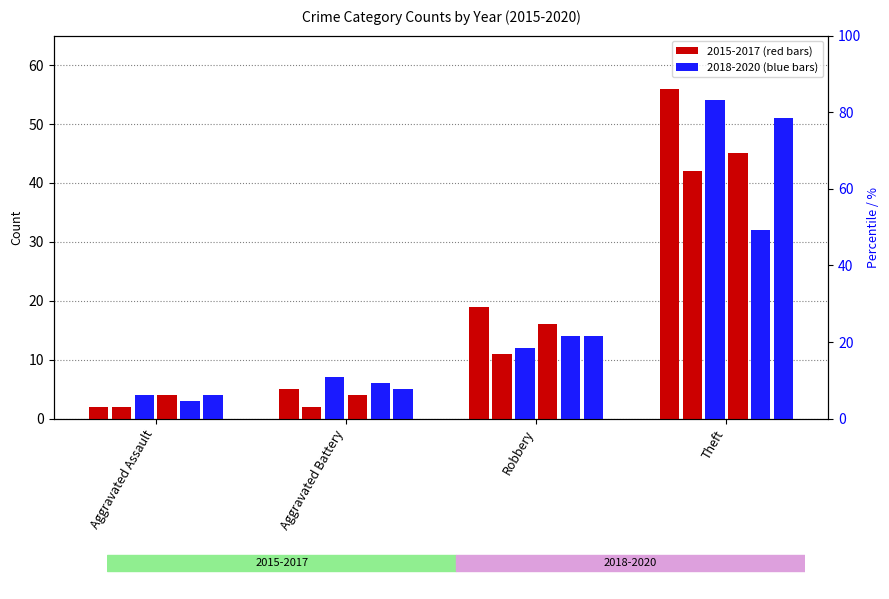

The value of 2018 at Aggravated Assault is 2. True or false?

False